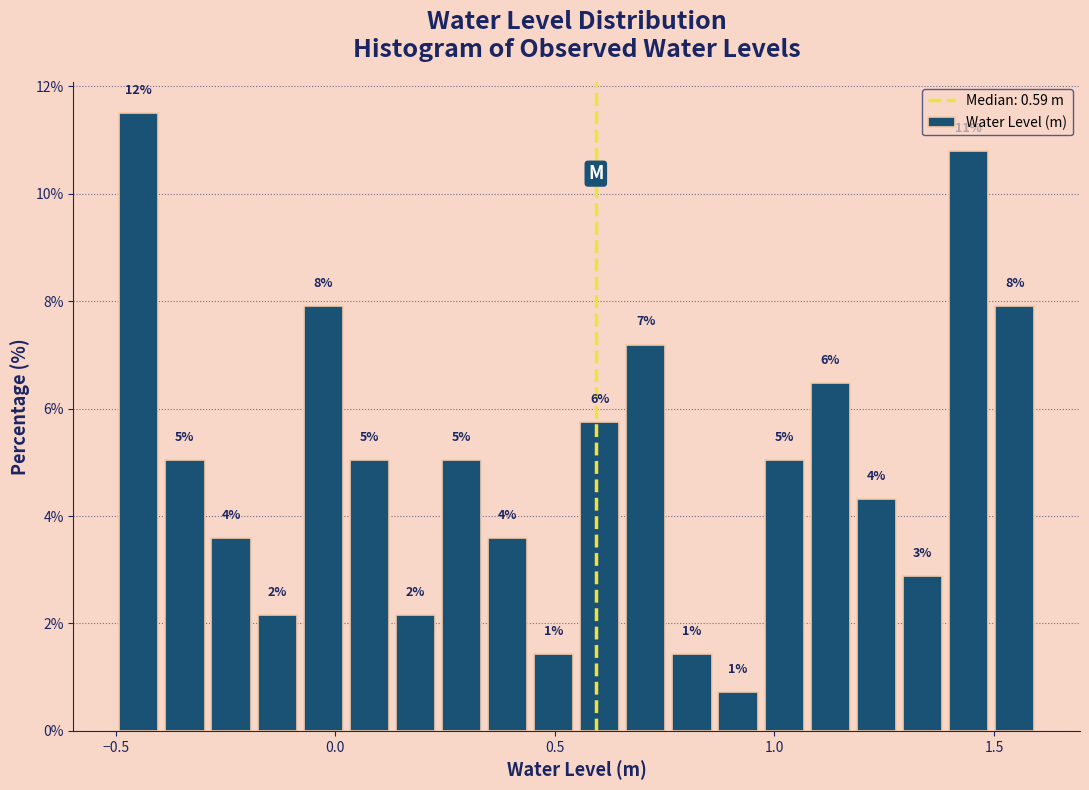

Around what value on the x-axis is the tallest bar? Give the approximate position of its centre, as read against the axis.

-0.45